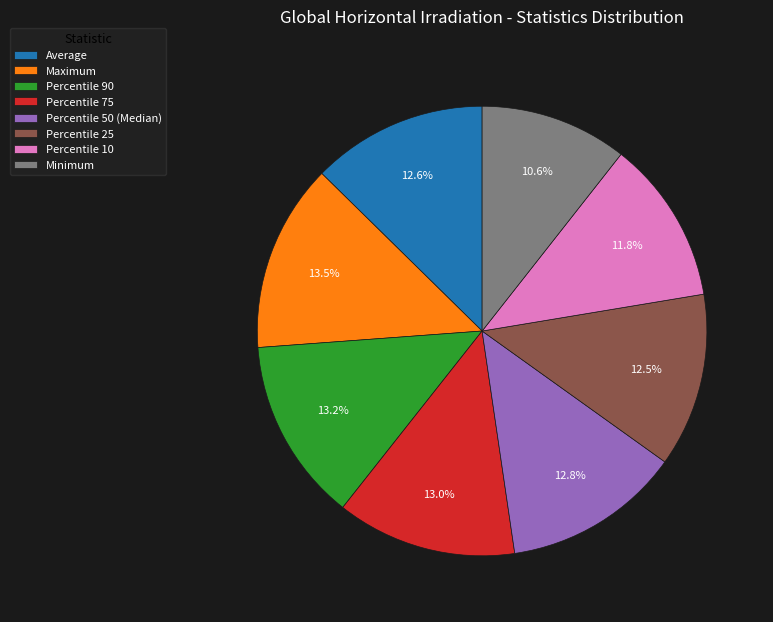

To the nearest percent, what is the combined percentage of Percentile 50 (Median) and Percentile 90?

26%